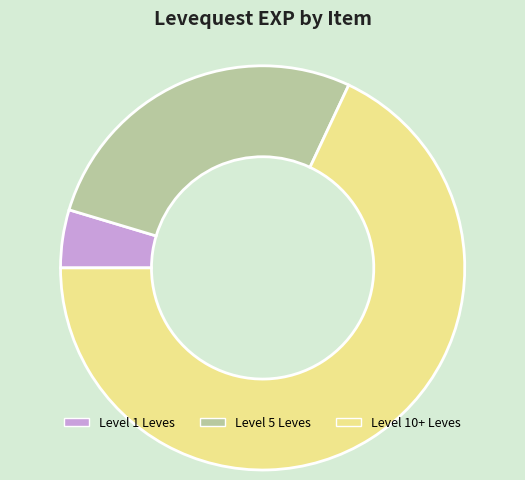

Rank the categories by value from lowest to highest.

Level 1 Leves, Level 5 Leves, Level 10+ Leves